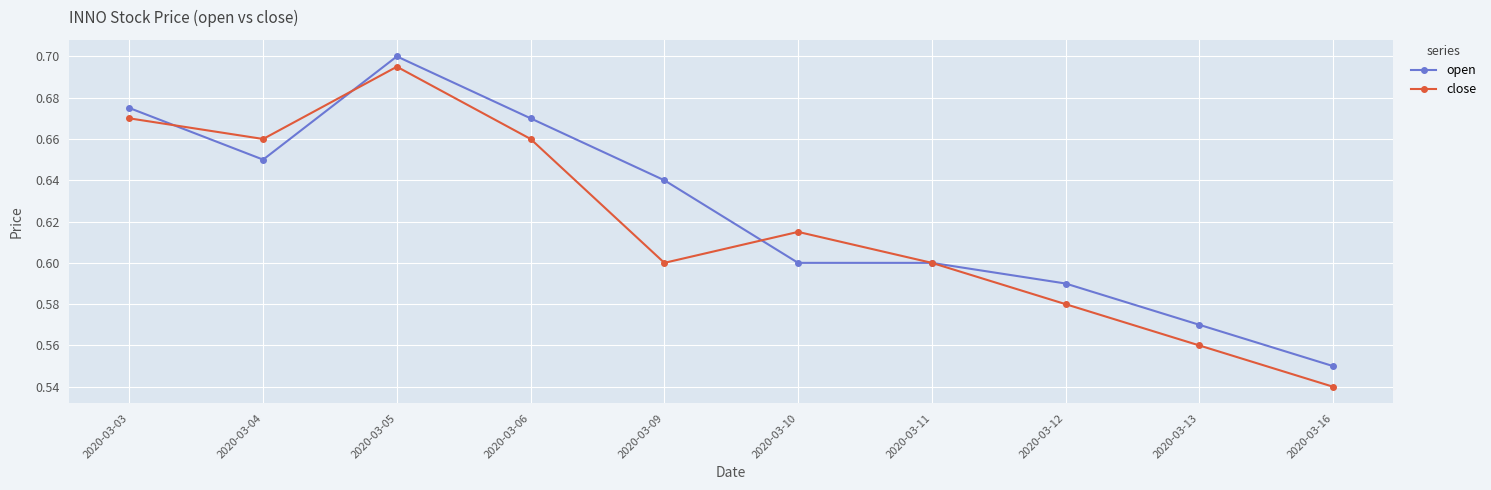

Between 2020-03-04 and 2020-03-12, which series saw the biggest shift?

close